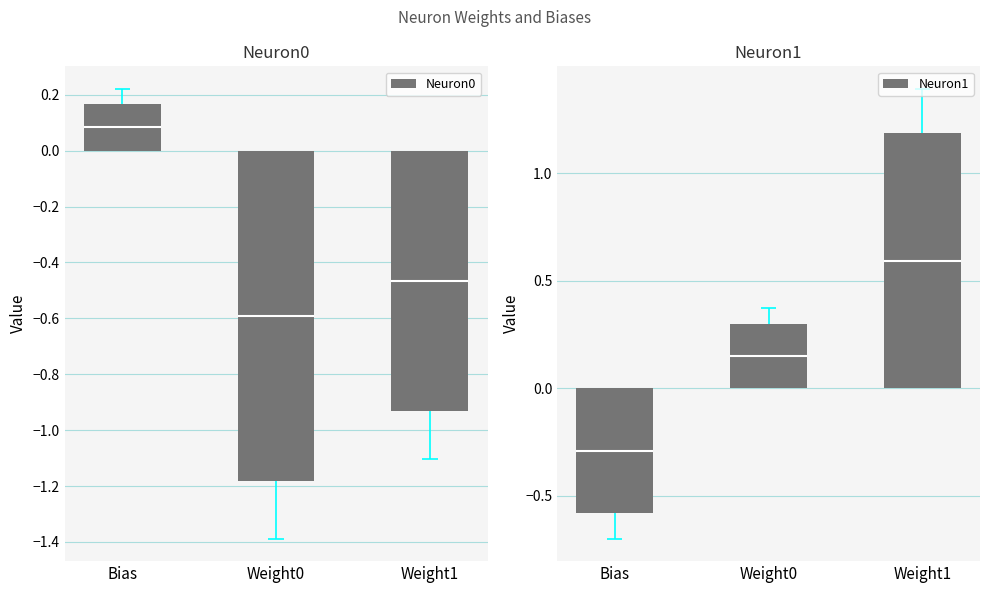

Are the bars horizontal?

No